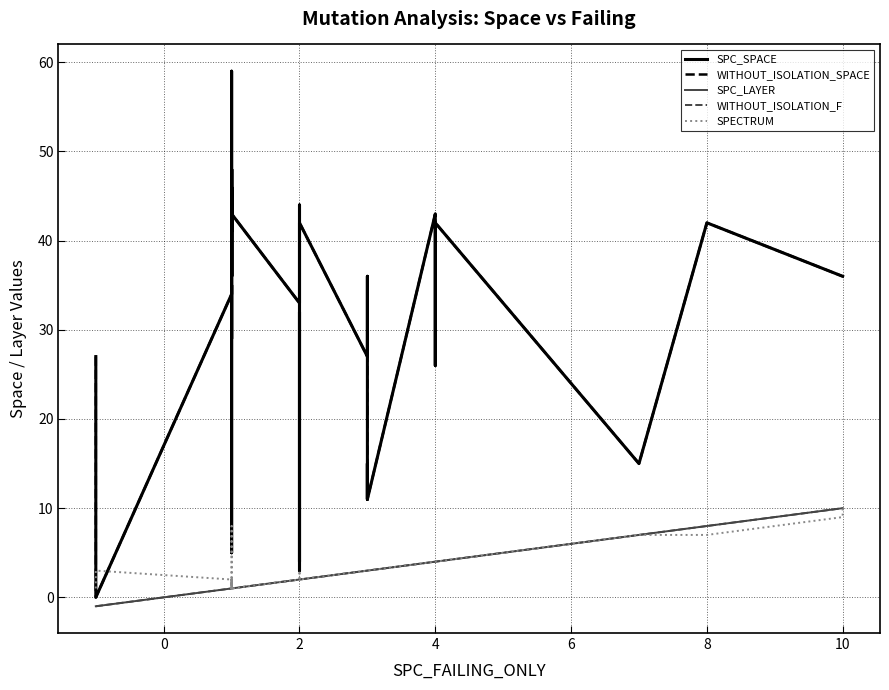

How many series are shown in this chart?

5